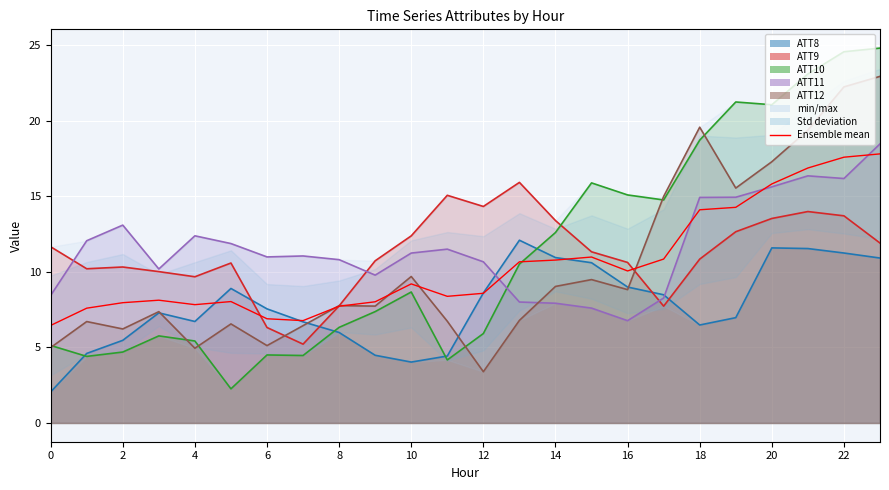

Which has a higher value, 22 or 16?

22